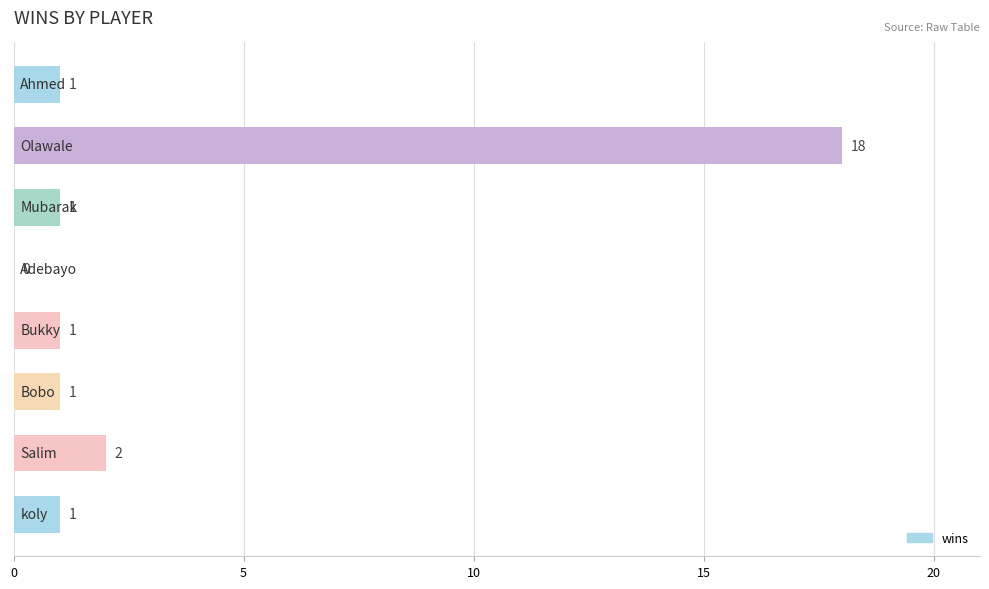

What is the greatest value displayed?

18